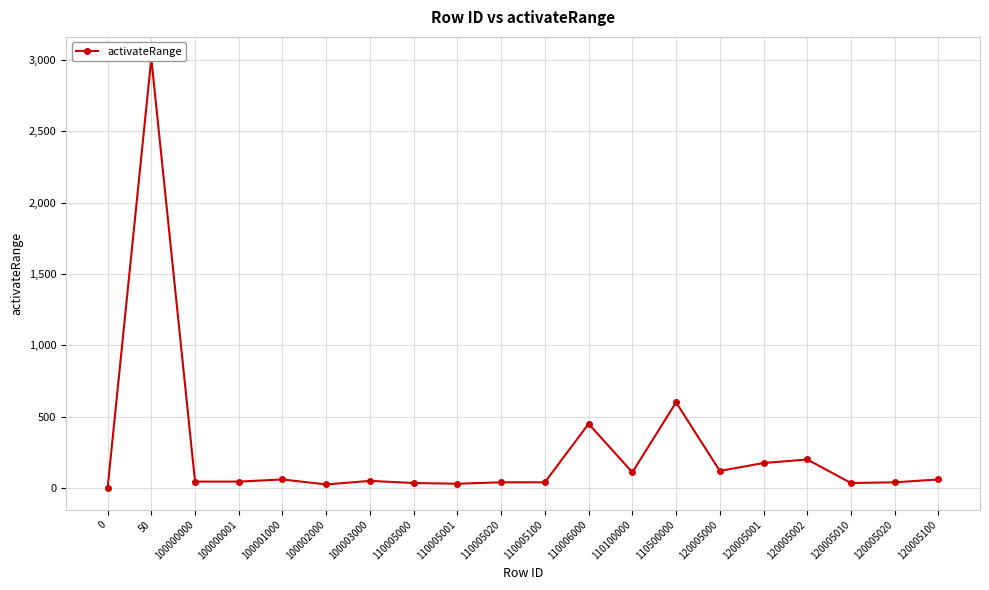

Which has a higher value, 110005000 or 0?

110005000